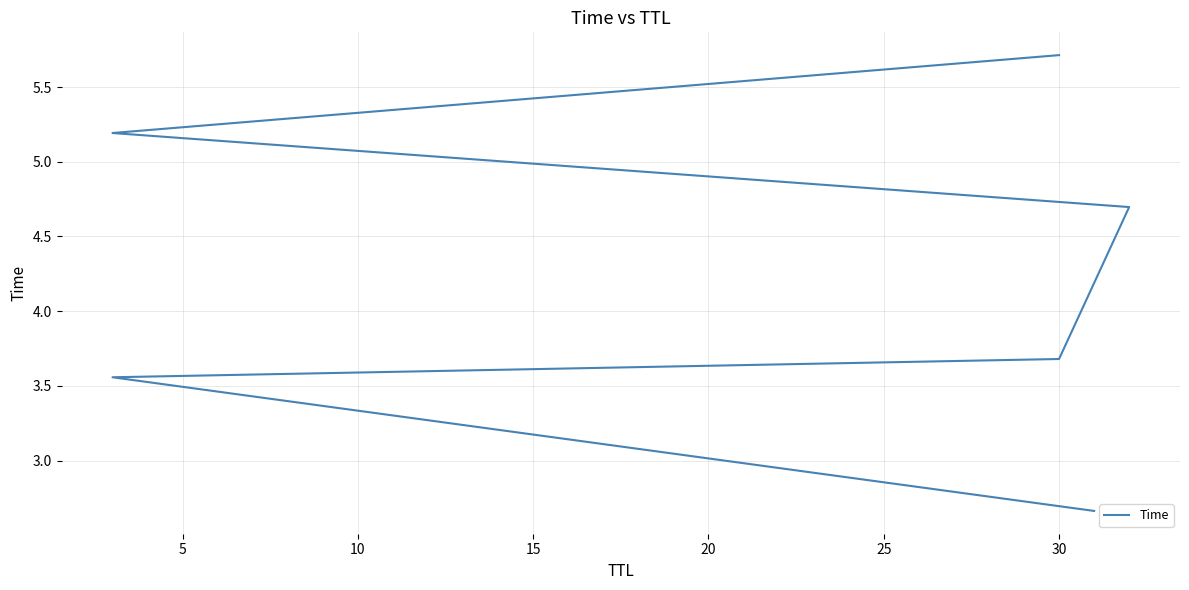

How many values exceed 4?

3